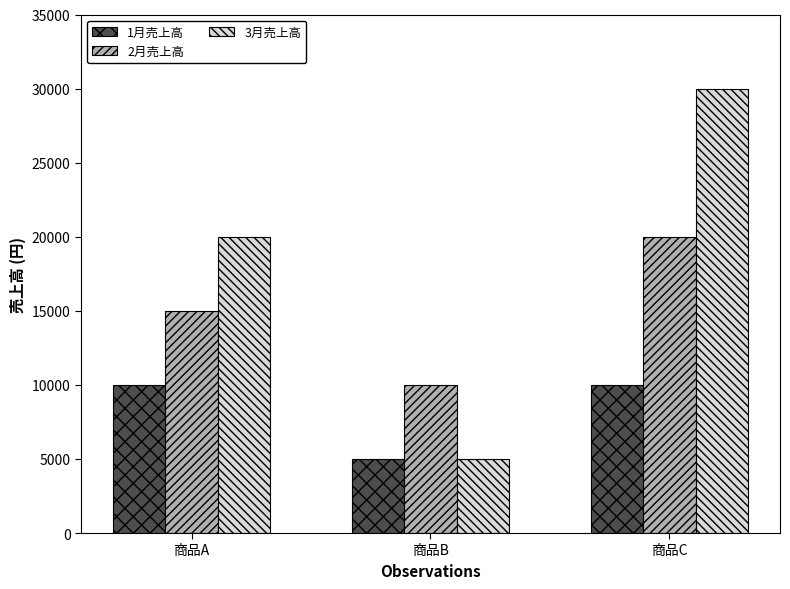

Which series changed the most between 商品A and 商品B?

3月売上高